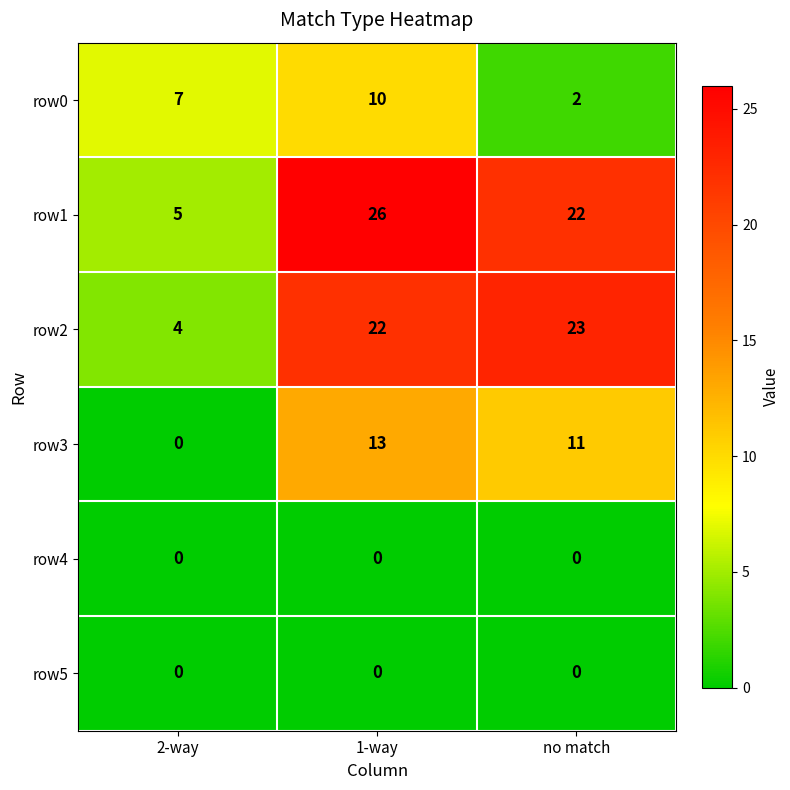

At how many categories does at least one series exceed 18?

2